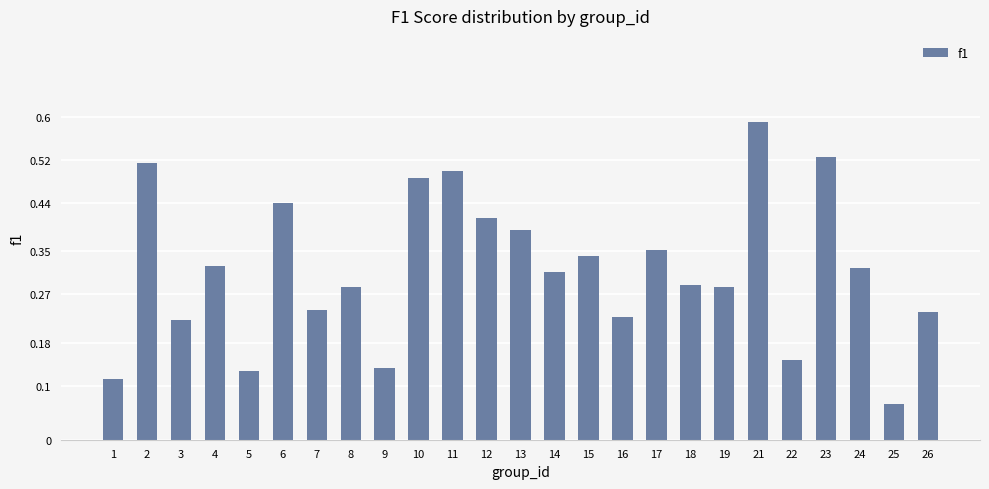

How many values are between 0 and 1?

25